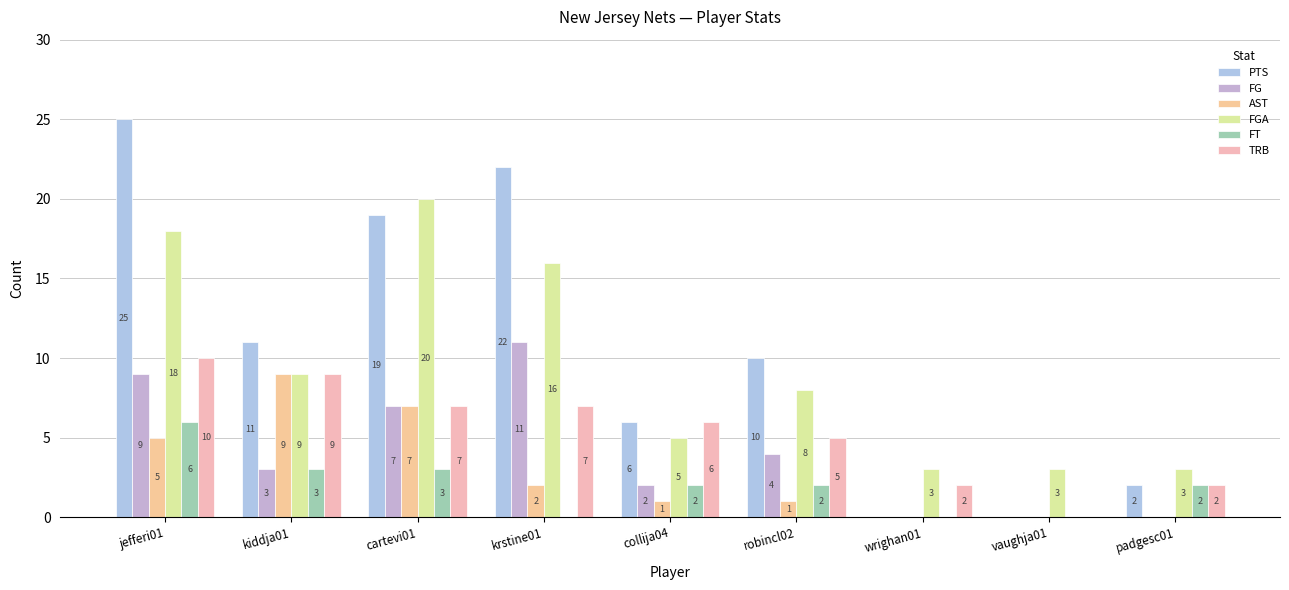

Which series has the largest total across all categories?

PTS